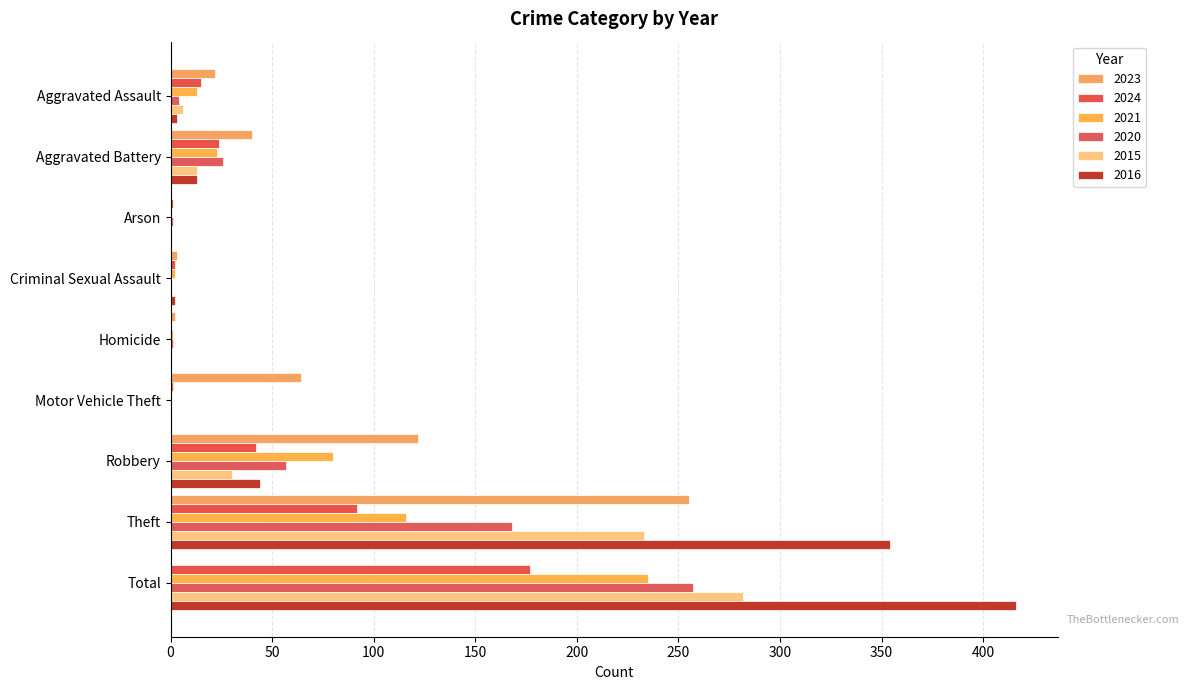

At which label does 2021 first exceed 13?

Aggravated Battery